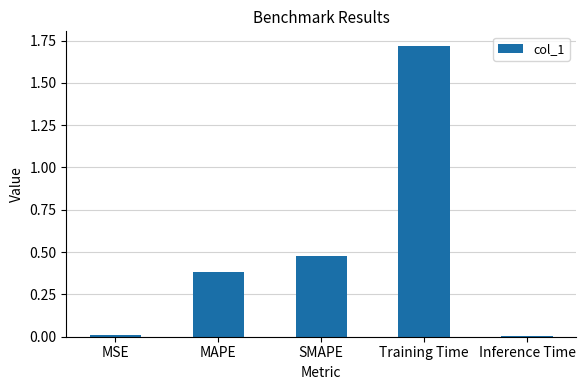

The chart shows a value of 0.0 at Inference Time. True or false?

True